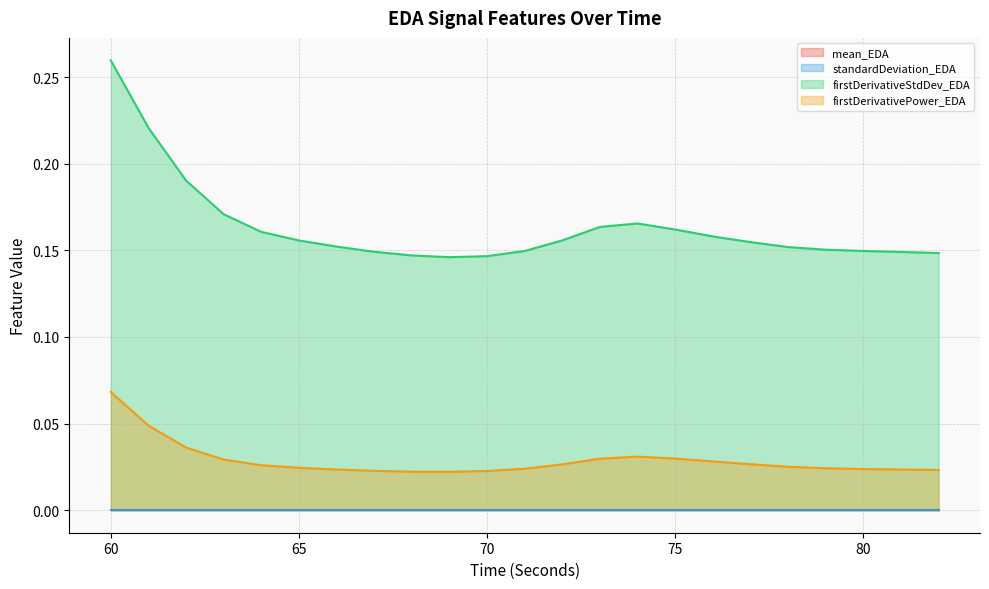

Which category has the highest value in the firstDerivativePower_EDA series?

60